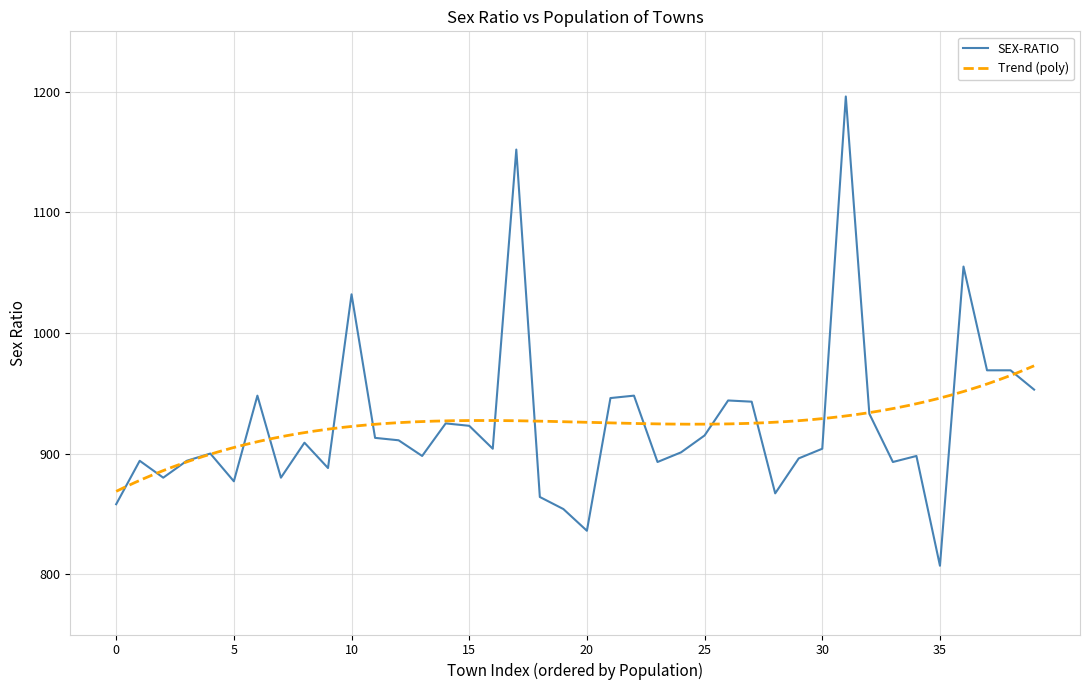

What is the minimum value for SEX-RATIO?

807